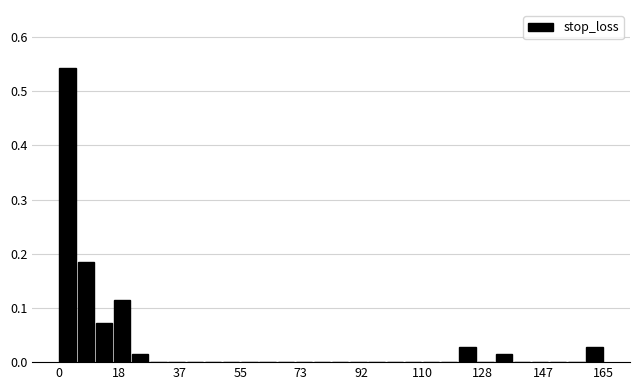

Read against the x-axis, roughly where is the centre of the tallest bar?

2